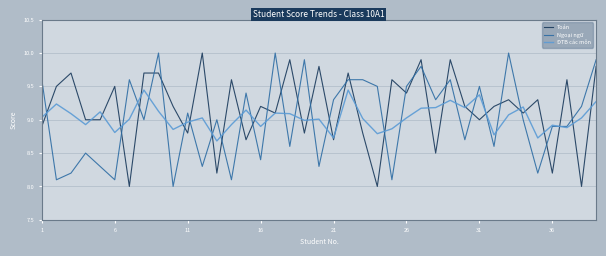

What is the minimum value for Toán?

8.0